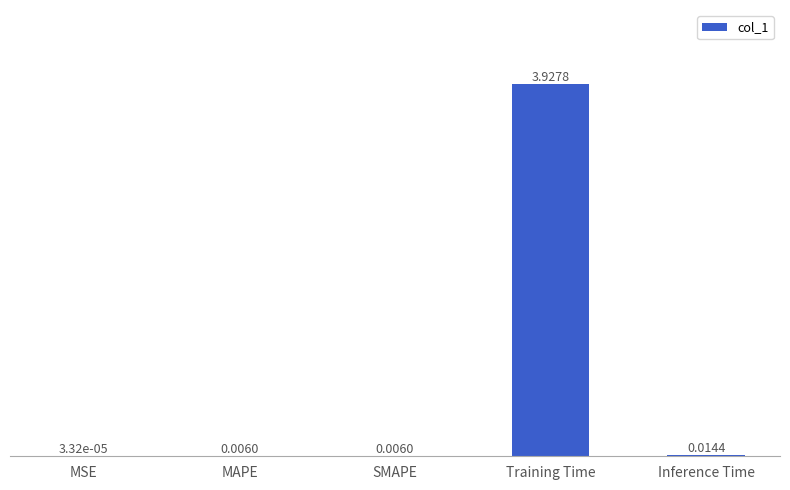

What is the change in value from Training Time to Inference Time?

-3.9